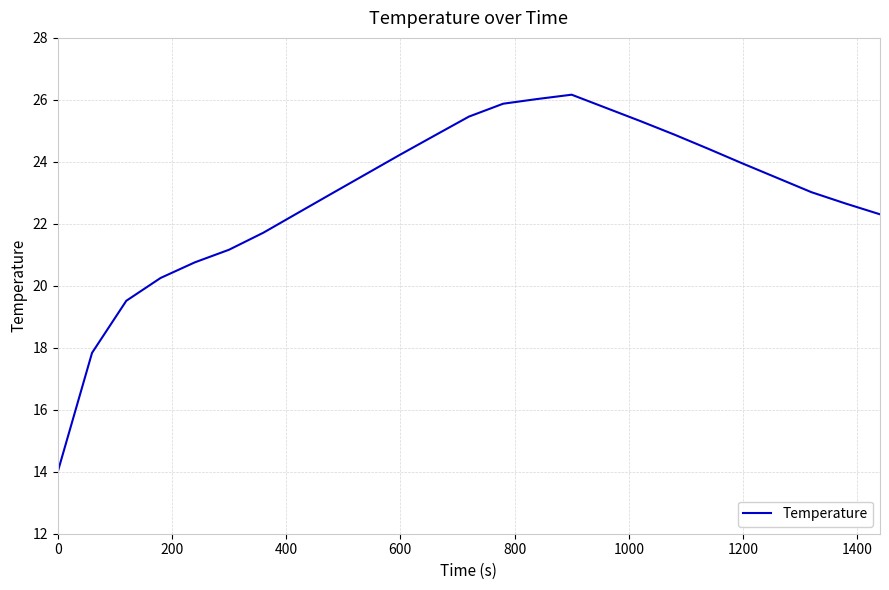

What is the greatest value displayed?

26.2